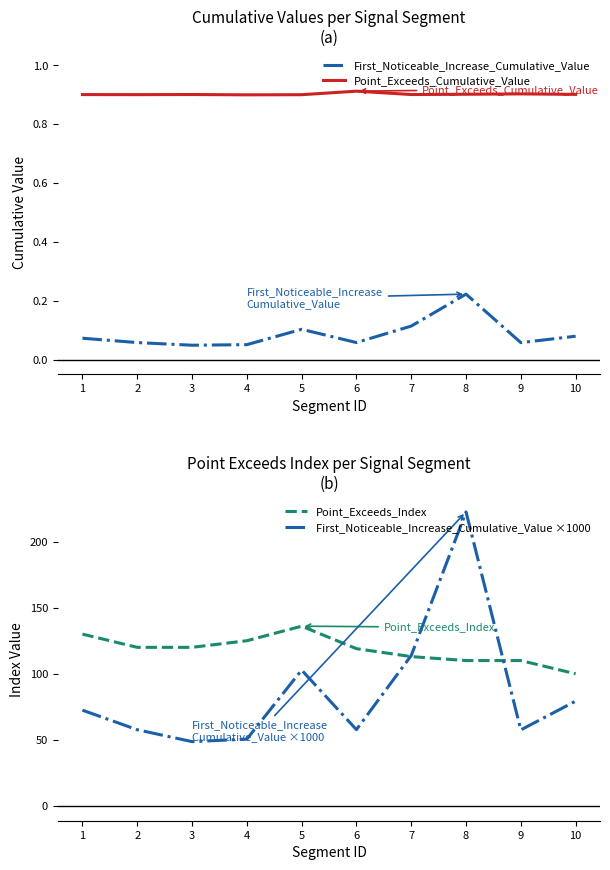

At which label does First_Noticeable_Increase_Cumulative_Value ×1000 reach its minimum?

3